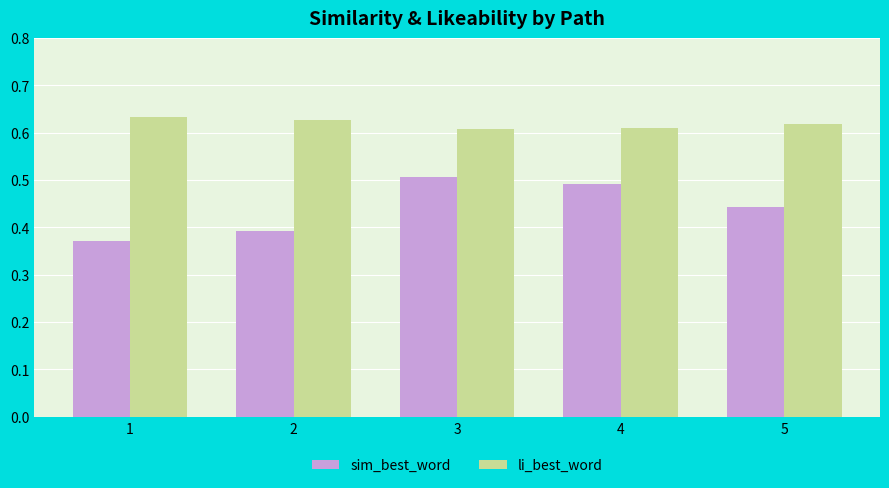

Is the value of li_best_word at 1 greater than the value of sim_best_word at 3?

Yes